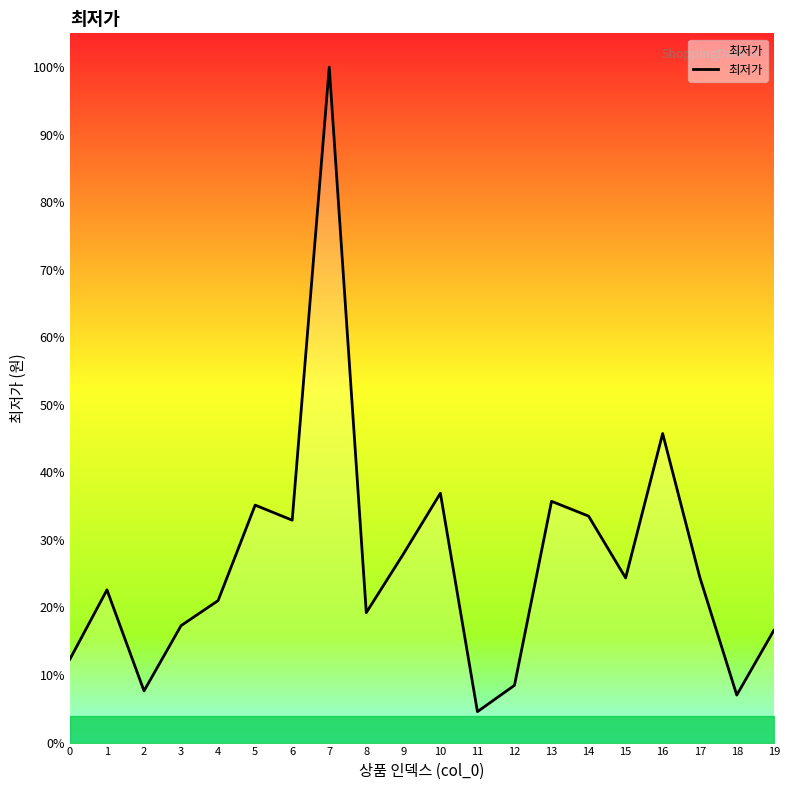

Which label corresponds to the largest value in the chart?

7